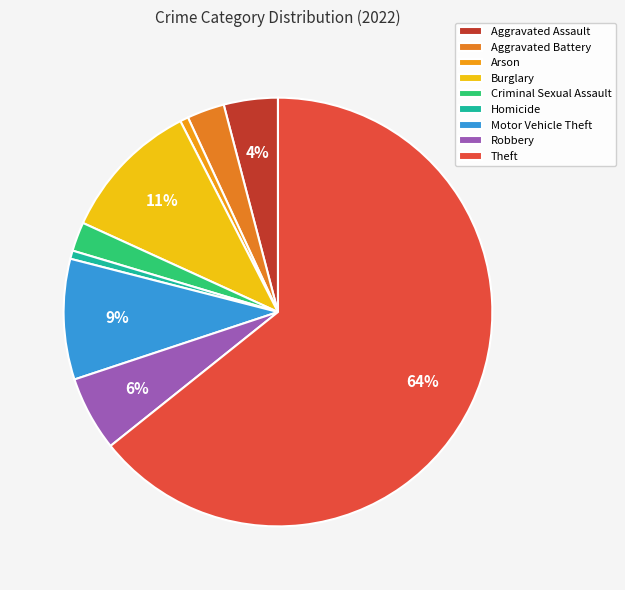

Does Homicide account for over 50% of the chart?

No